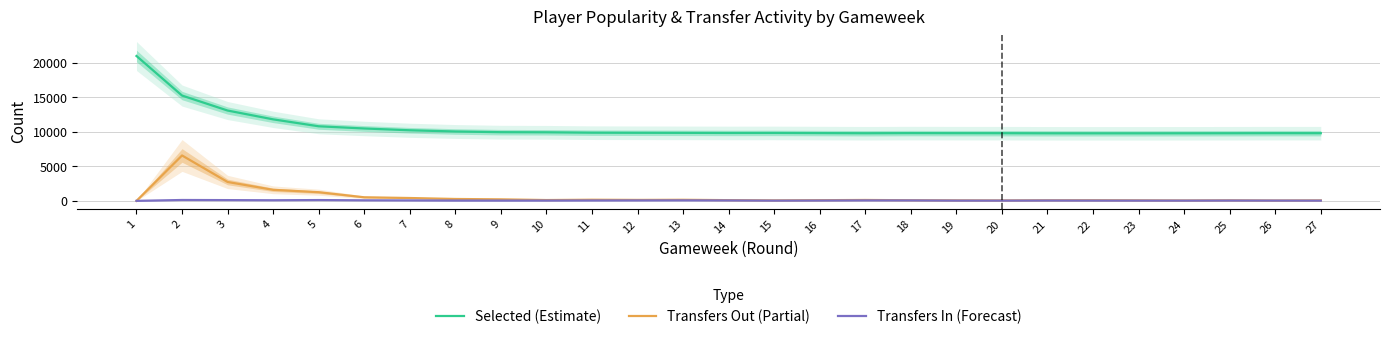

How many data points in Transfers In (Forecast) are less than 48?

13